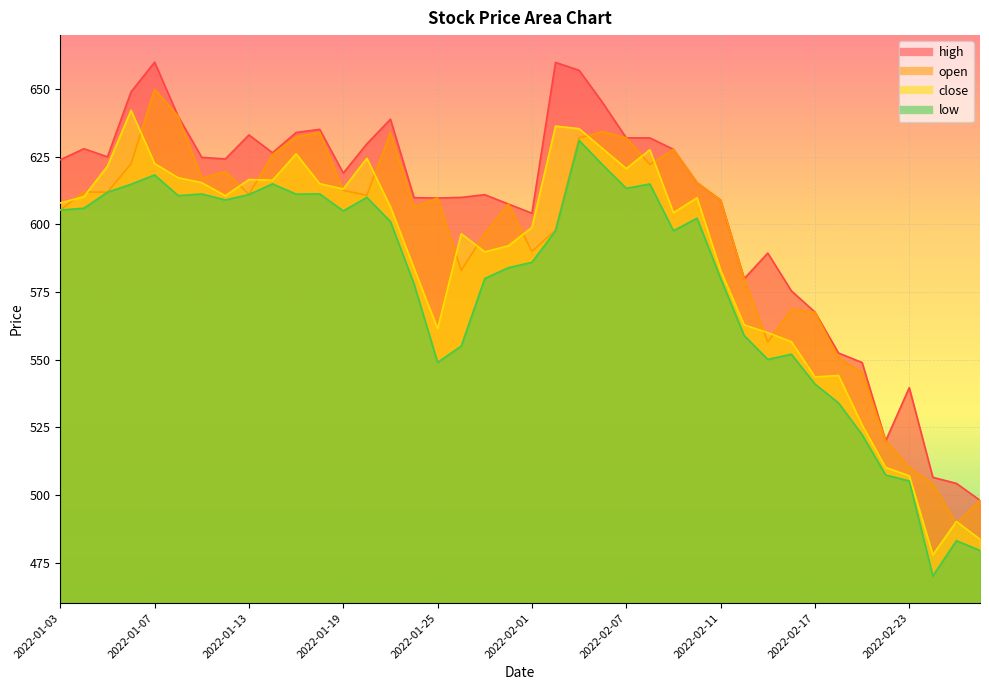

What is the minimum value shown in the chart?

470.0